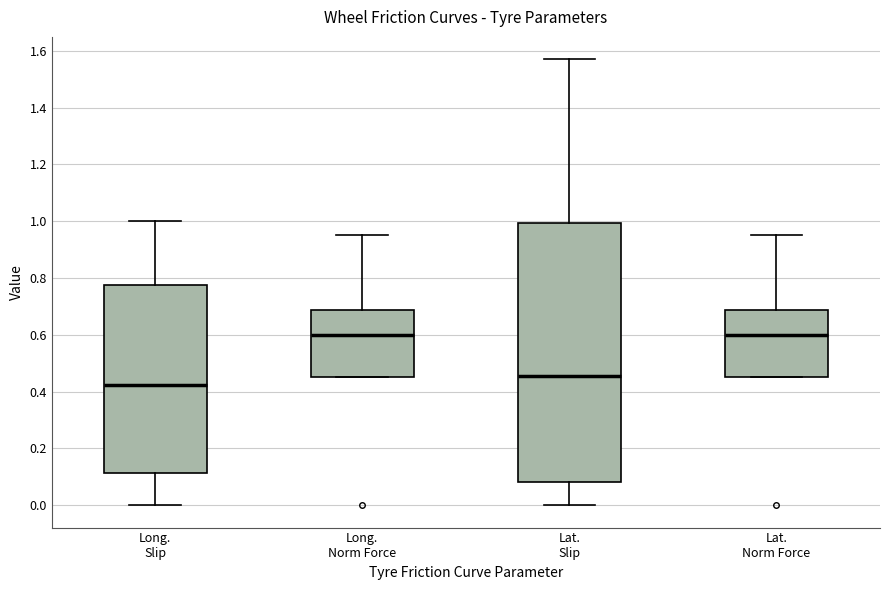

Where does the upper whisker of the box for Long. Slip end on the y-axis? The values are not printed on the chart, so give them approximately, as read against the axis.

1.00